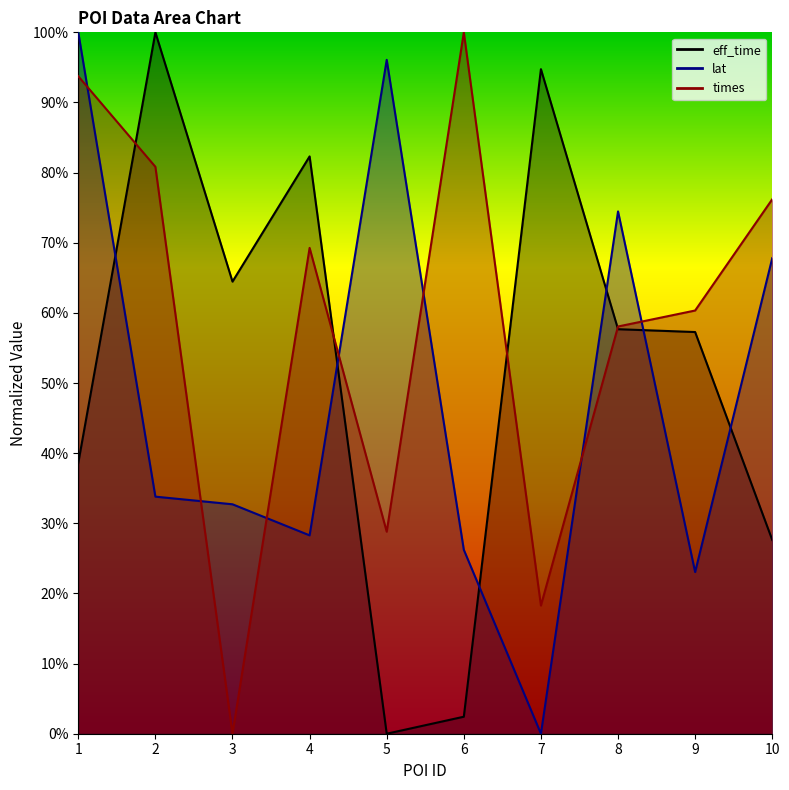

True or false: times has more than 1 points higher than both neighbors.

True